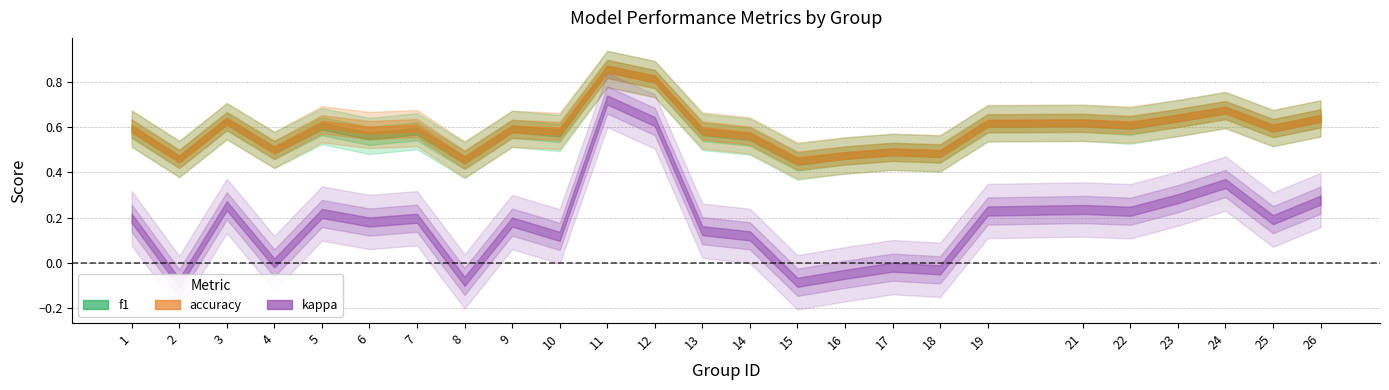

What is the total value across all series at 3?

1.5